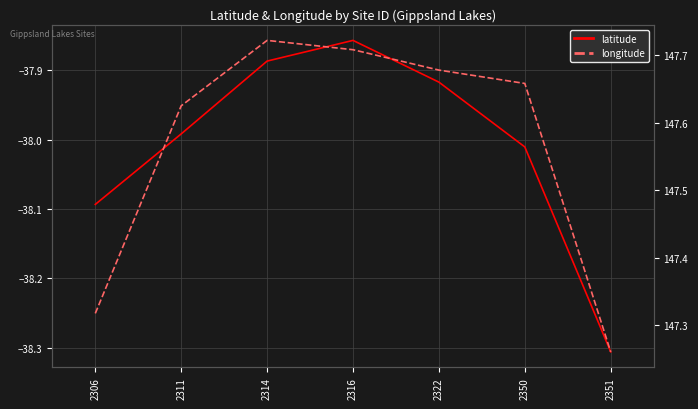

At which label is latitude closest to -38?

2311